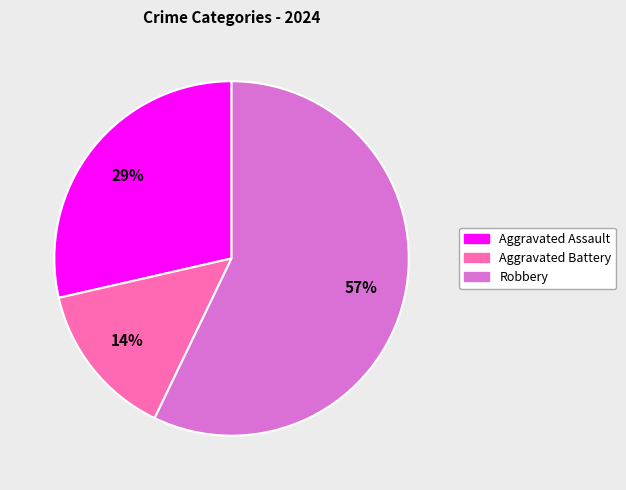

Between Robbery and Aggravated Assault, which is larger?

Robbery